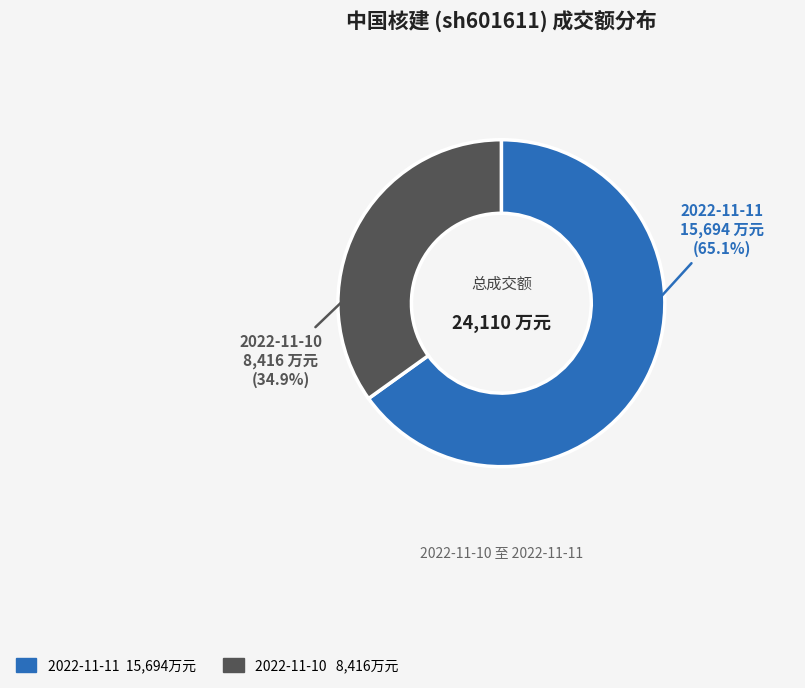

Is there a majority slice in this chart?

Yes